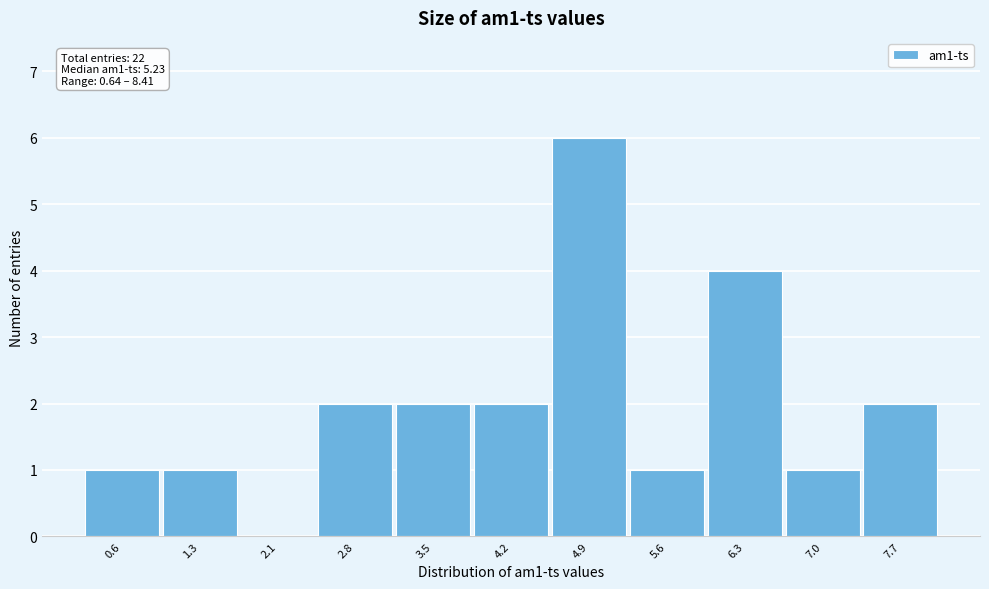

Reading left to right, extract all data points from this chart.

0.6=1	1.3=1	2.1=0	2.8=2	3.5=2	4.2=2	4.9=6	5.6=1	6.3=4	7.0=1	7.7=2